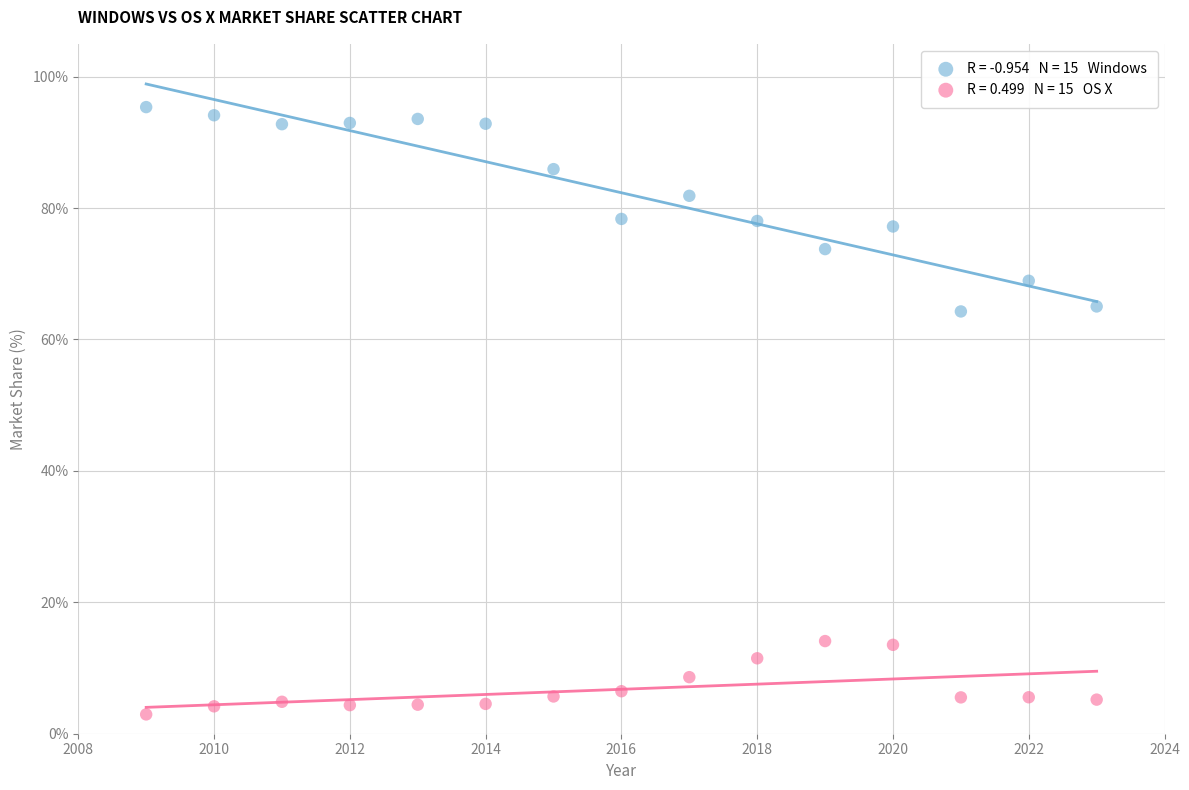

Across all data points, what is the range of X values (max minus min)?

14.0